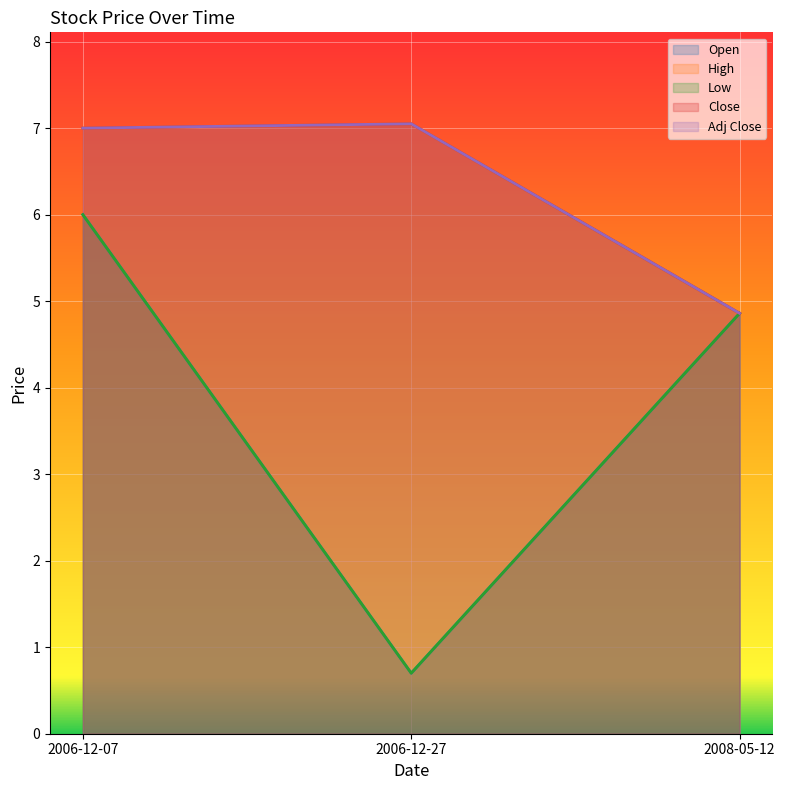

True or false: High has a value of 4.9 at 2008-05-12.

True